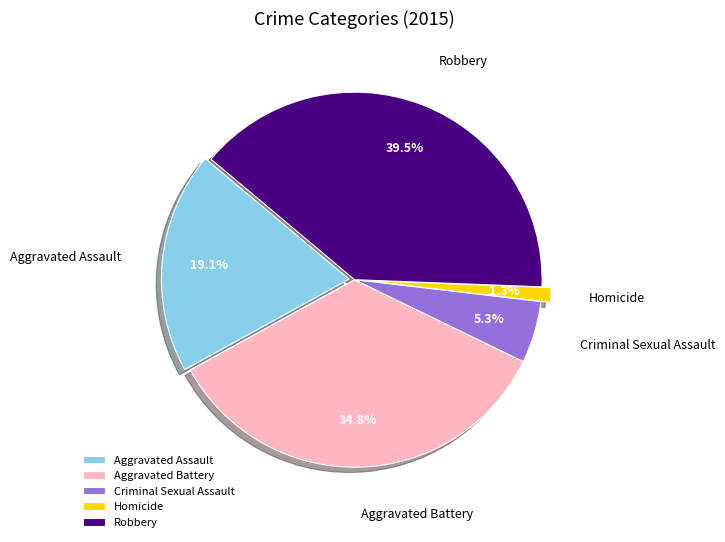

Which slice is the smallest?

Homicide